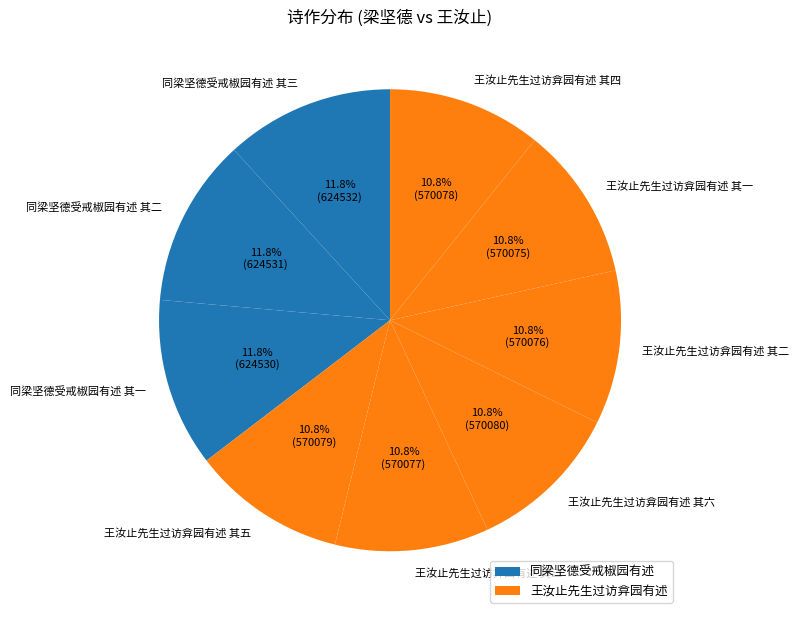

What percentage is NOT represented by 同梁坚德受戒椒园有述 其一?

88.2%